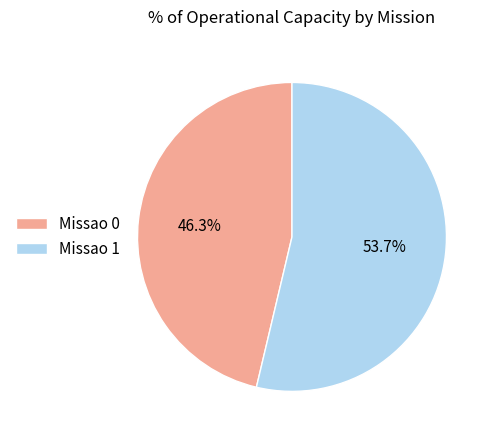

Combined, do Missao 1 and Missao 0 account for over 50%?

Yes